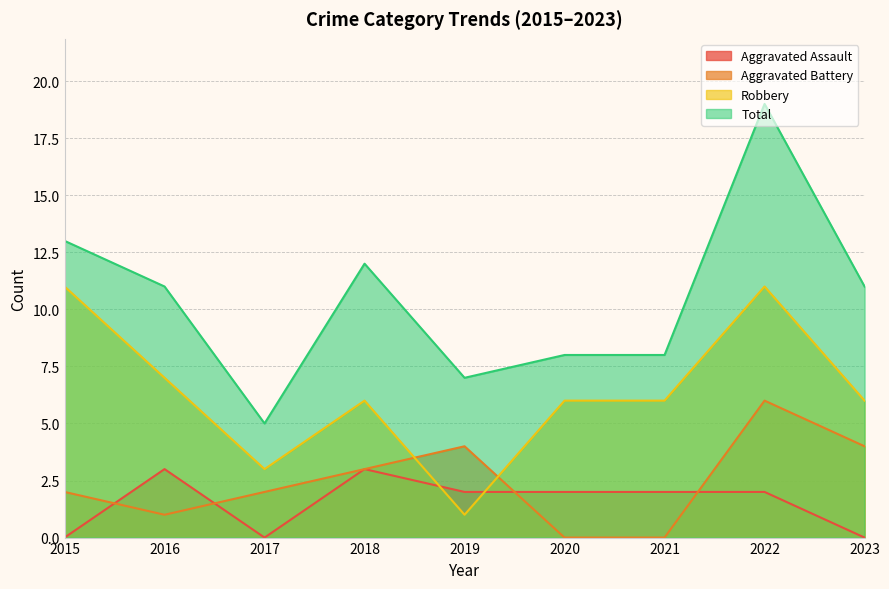

Is the value of Total at 2021 greater than the value of Aggravated Battery at 2020?

Yes